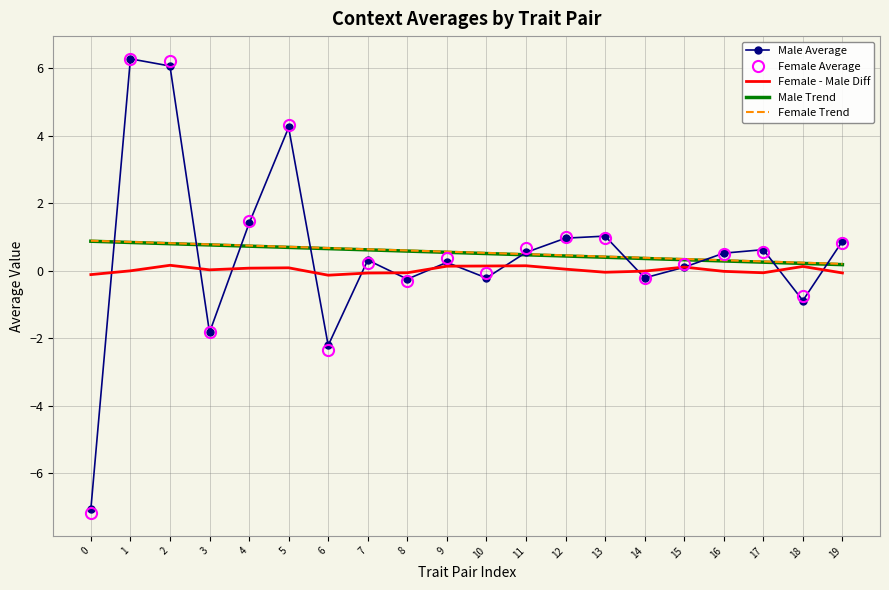

Which series has the largest range (max minus min)?

Female Average